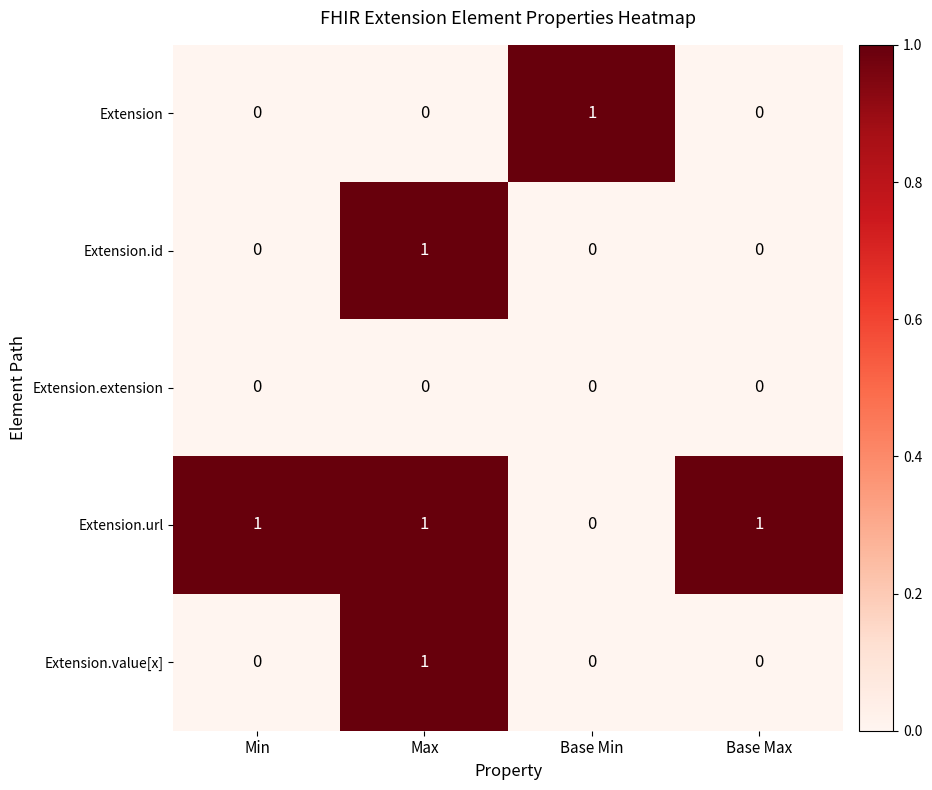

Is it true that Extension.value[x] equals 0 at Base Min?

True